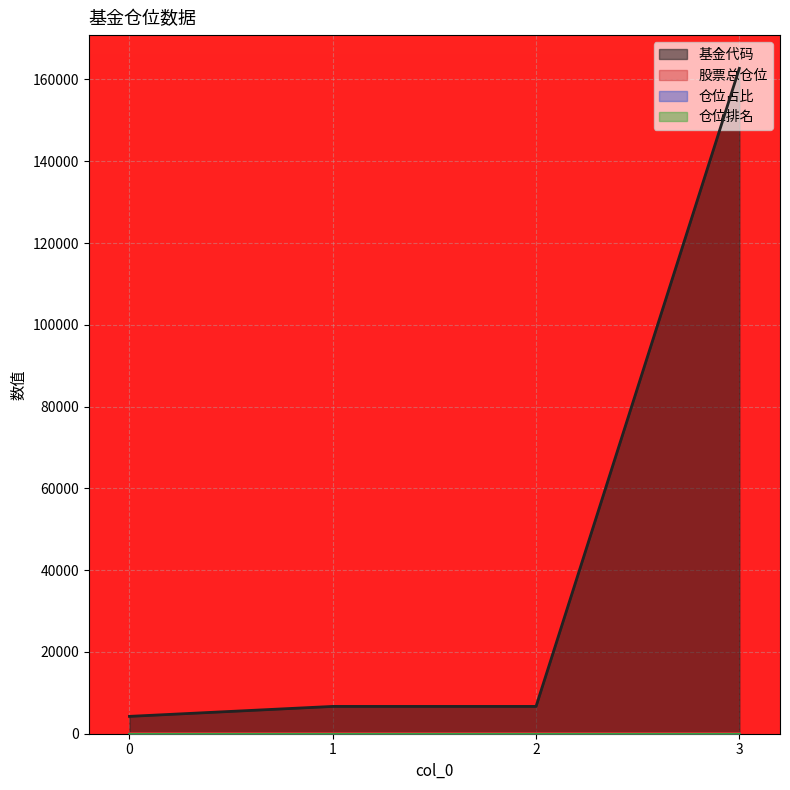

The 基金代码 series shows 6680.0 at 2. True or false?

True